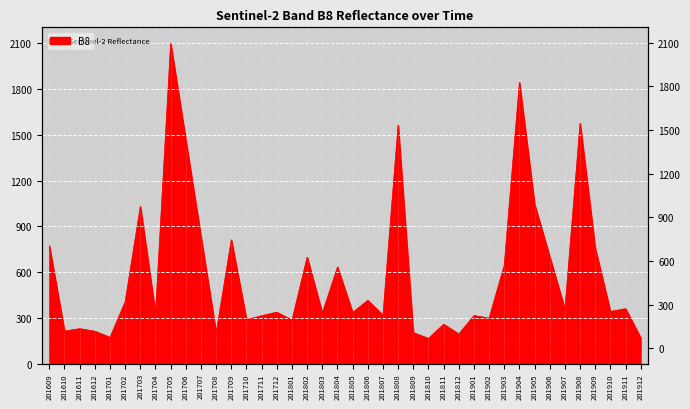

What is the minimum value shown in the chart?

165